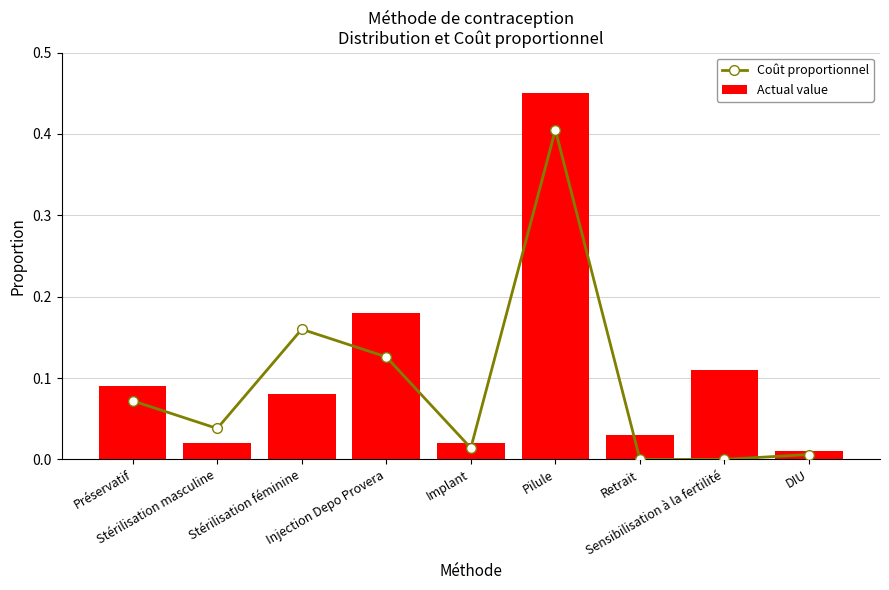

At how many categories does at least one series exceed 0?

9